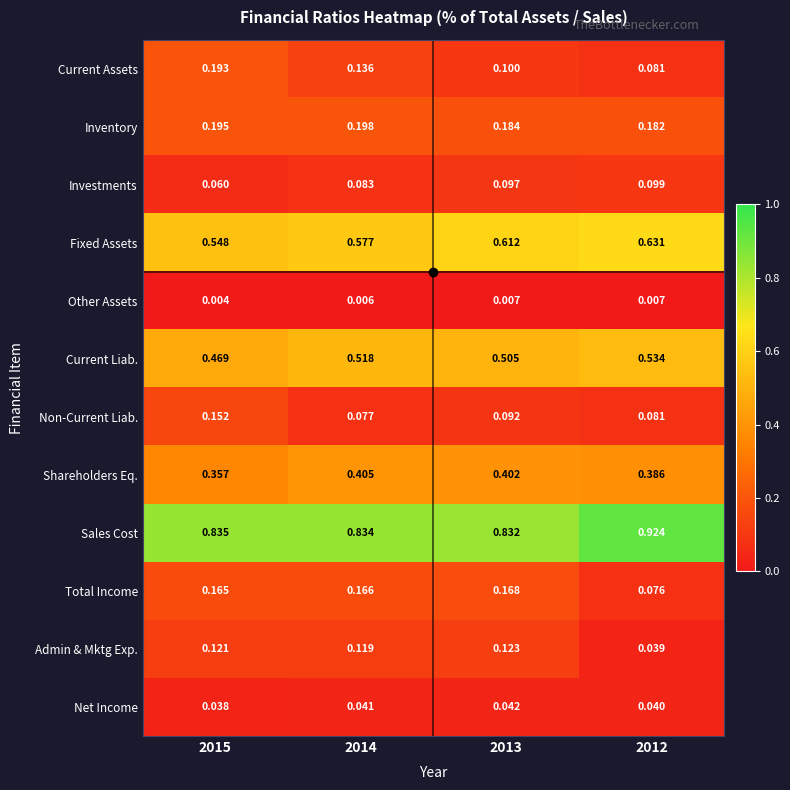

Is the value of Current Assets at 2013 greater than the value of Other Assets at 2015?

Yes